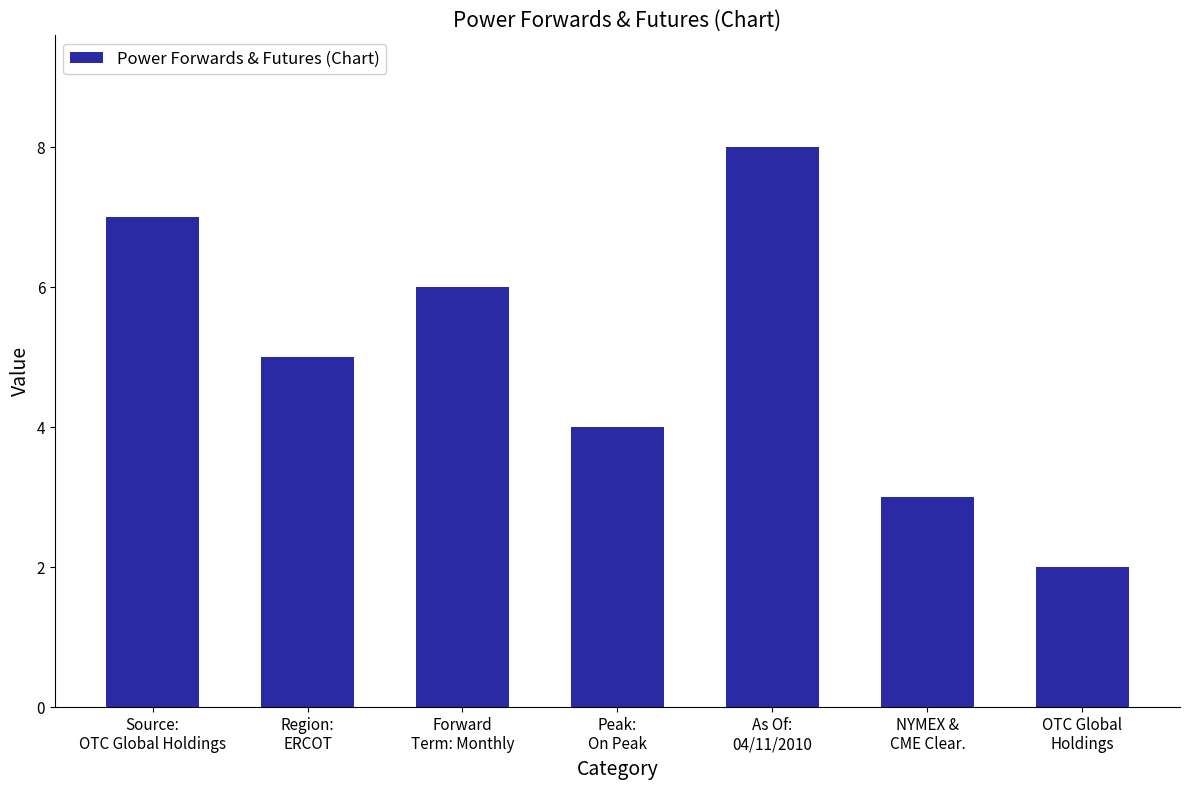

What is the approximate value at Forward
Term: Monthly?

6